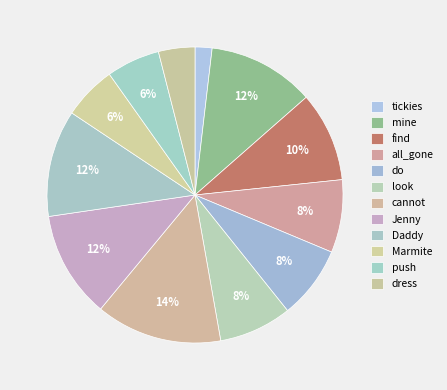

The tickies slice represents 2% of the pie. True or false?

True